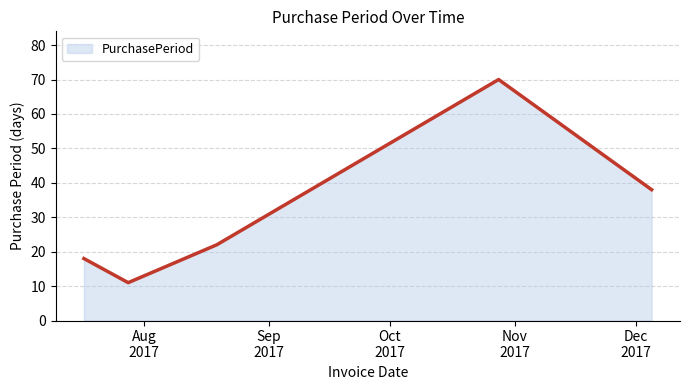

Does the chart display data point markers on the line(s)?

No